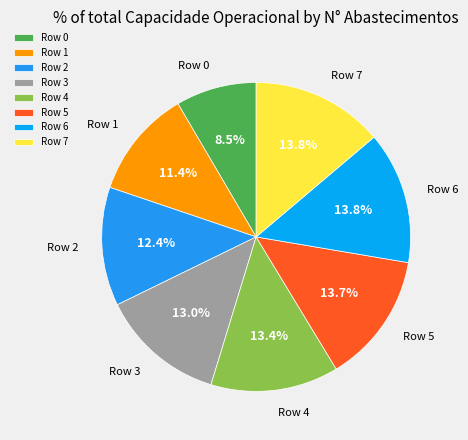

What percentage do Row 4 and Row 2 together represent?

25.8%